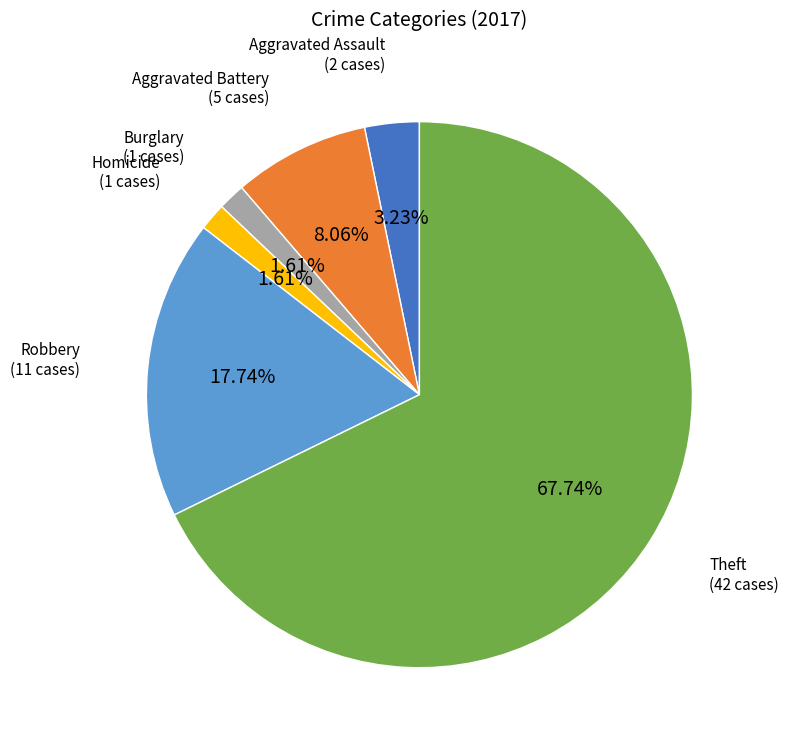

Is there any slice that represents more than half of the pie?

Yes